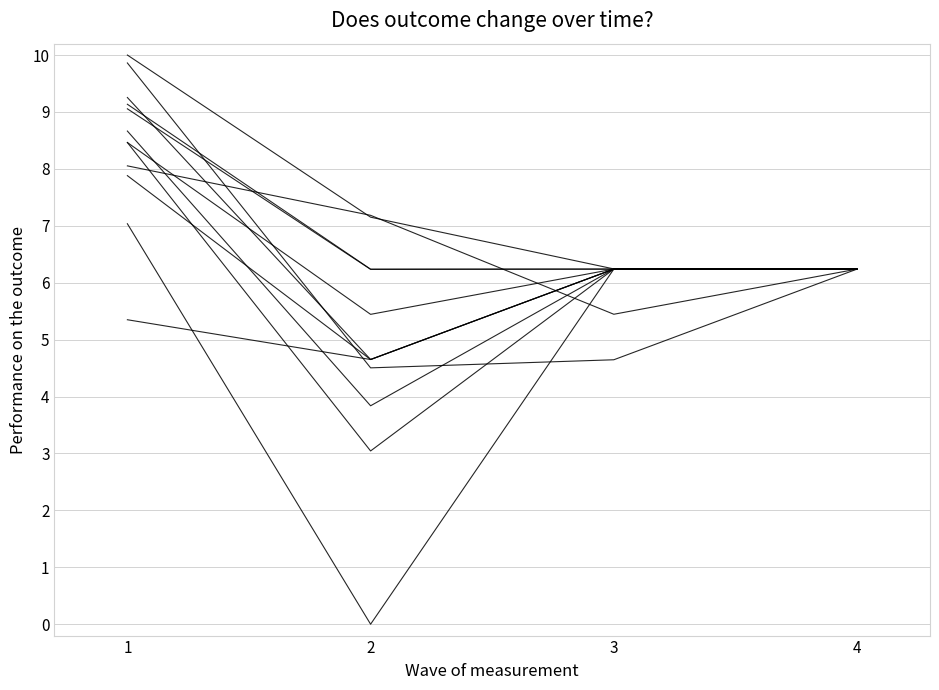

Does the chart have visible grid lines?

Yes